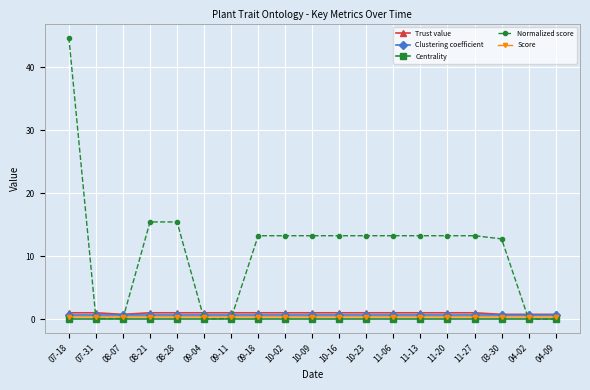

True or false: Score and Trust value cross at least once.

False